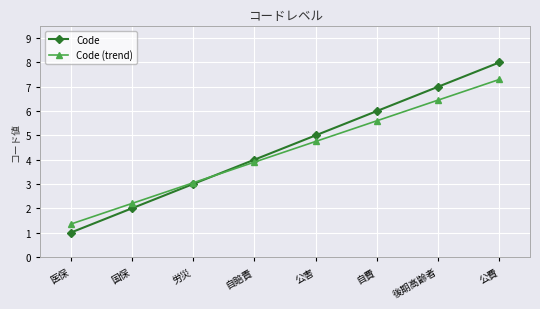

Is the value of Code at 自費 greater than the value of Code (trend) at 国保?

Yes